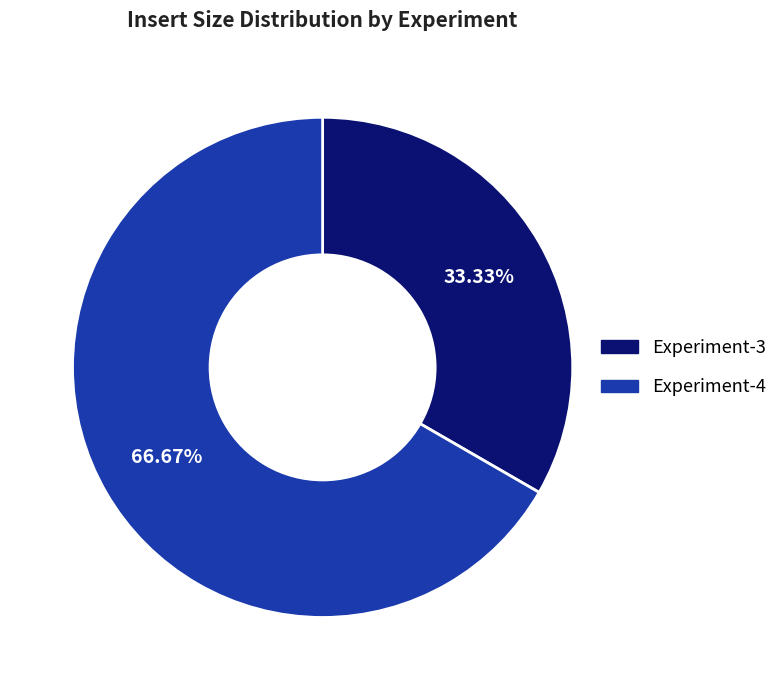

Which category accounts for the majority?

Experiment-4